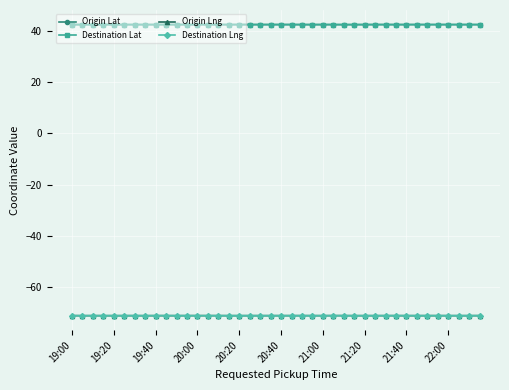

True or false: Destination Lng and Origin Lat cross at least once.

False